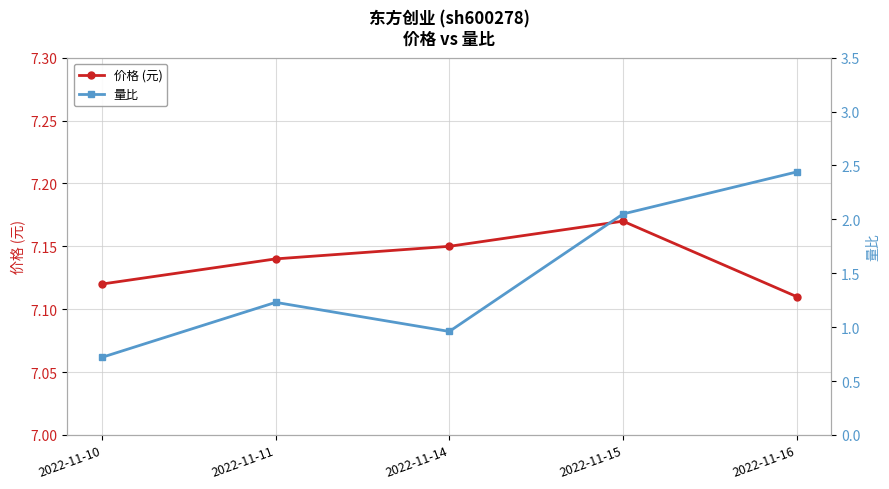

At which category does 价格 (元) reach its first local peak?

2022-11-15